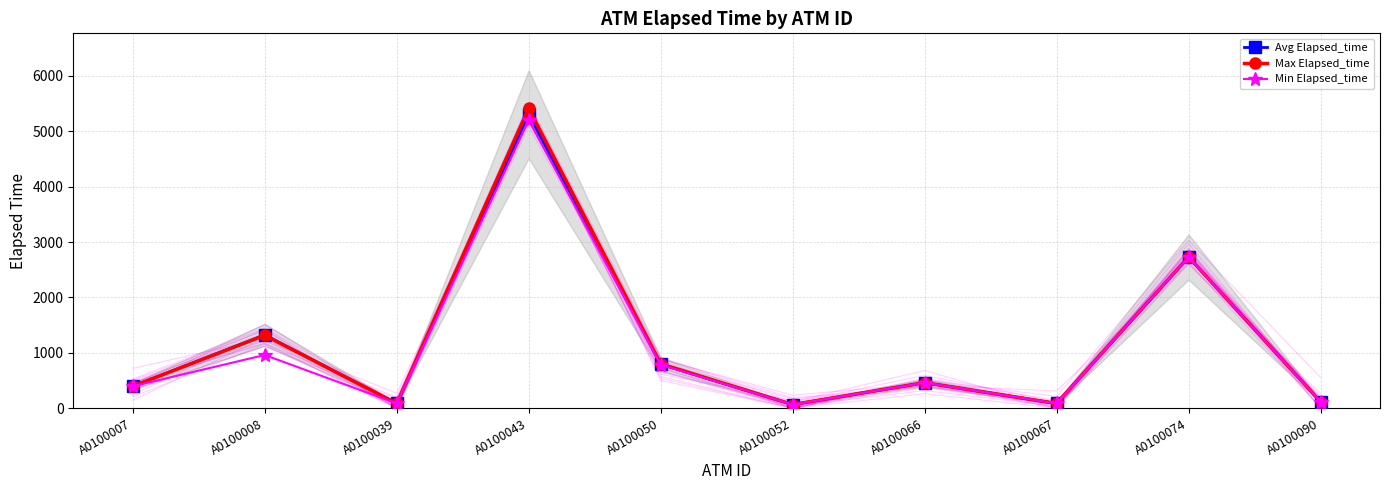

What is the lowest value of the Min Elapsed_time series?

65.0